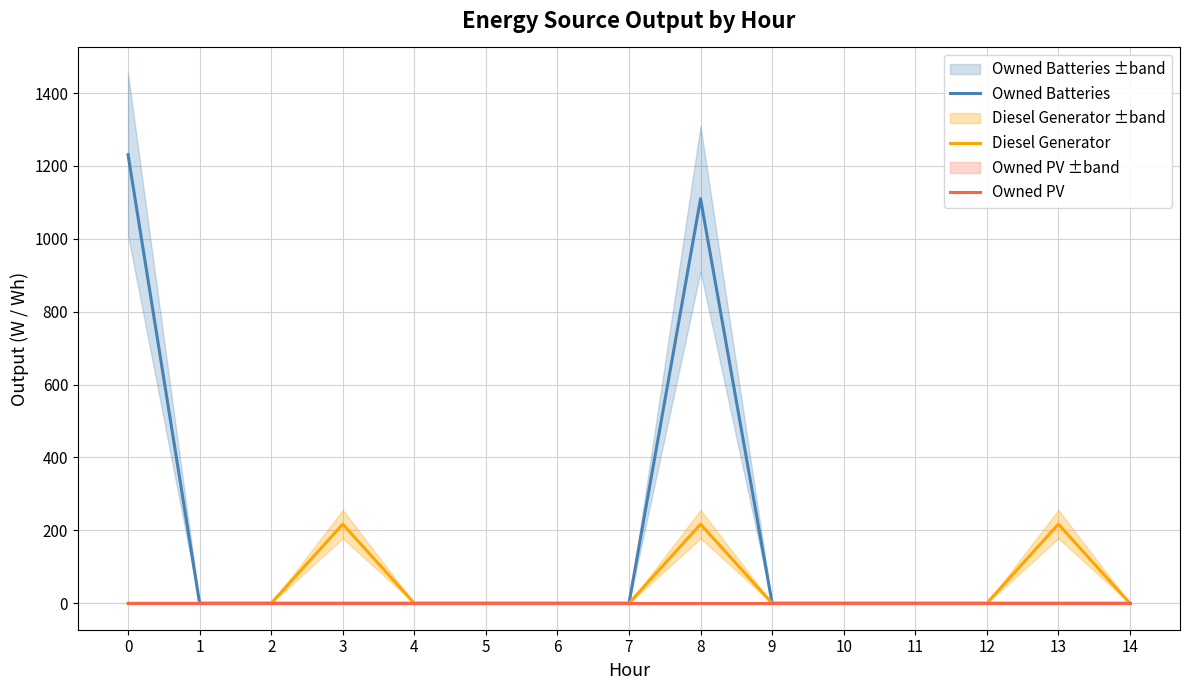

List the labels in order of Owned Batteries value, smallest first.

1, 2, 3, 4, 5, 6, 7, 9, 10, 11, 12, 13, 14, 8, 0